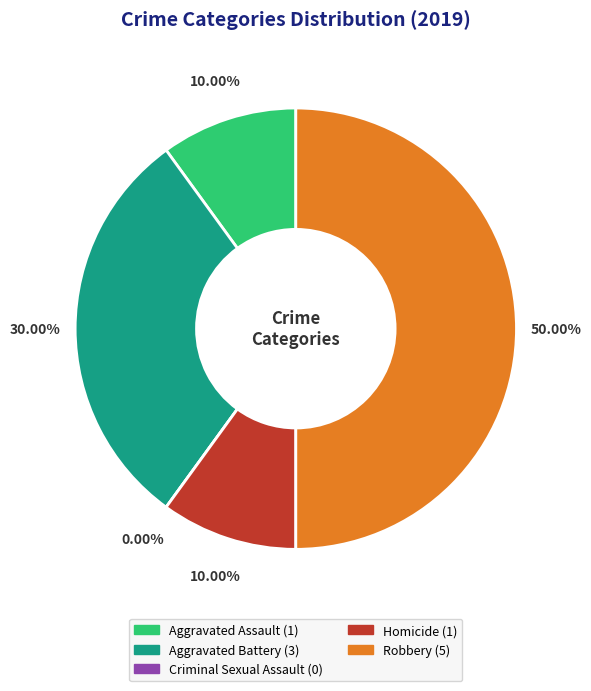

How many segments does this pie chart have?

5